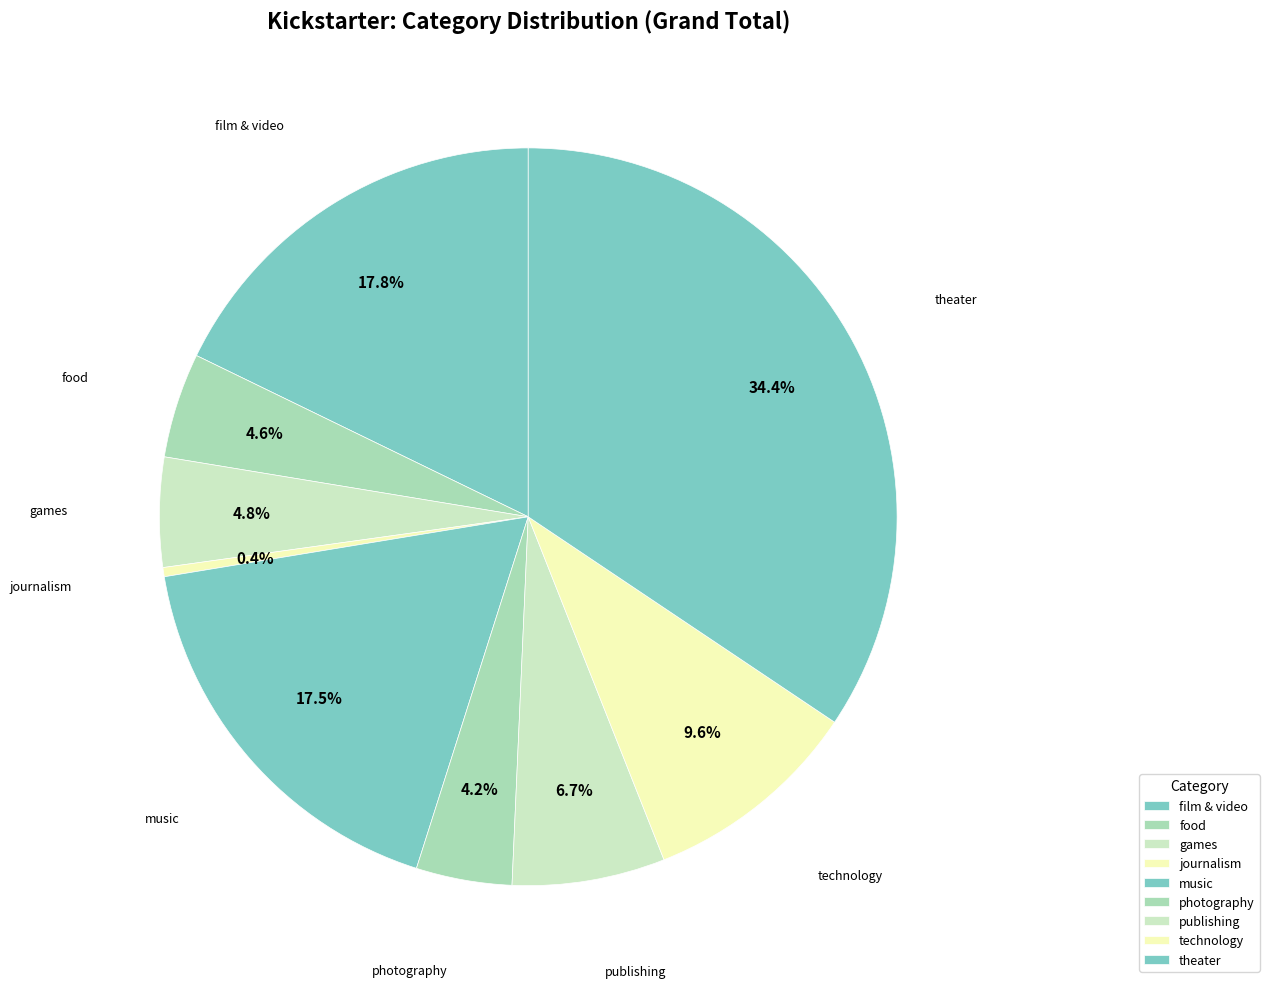

Does theater account for over 50% of the chart?

No